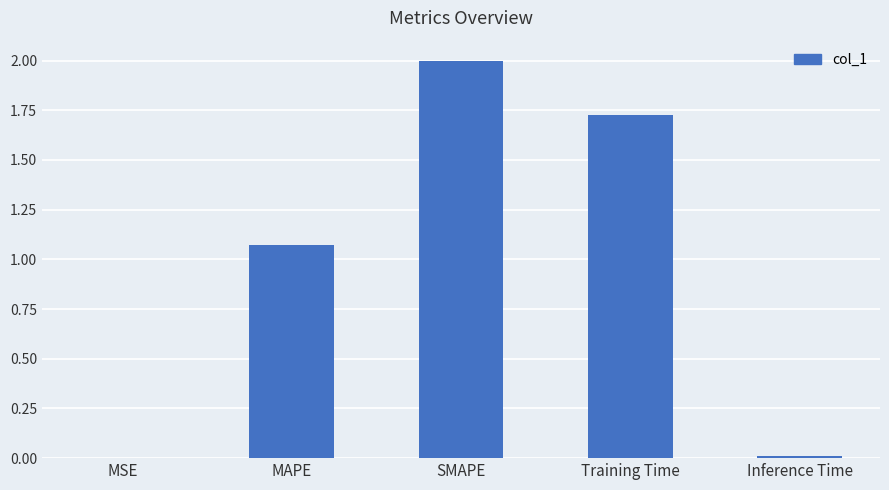

Where does the data first go above 1?

MAPE